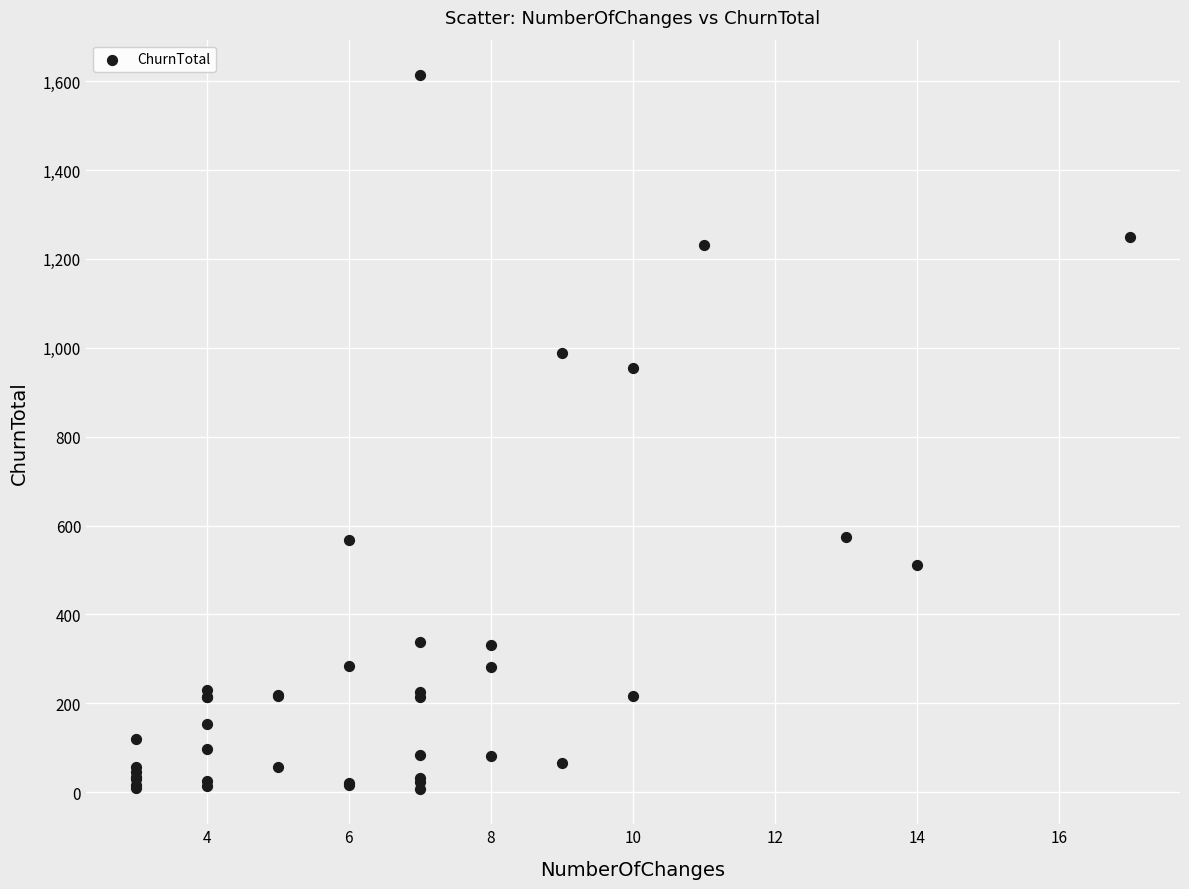

What Y value in the scatter plot is closest to 810?

954